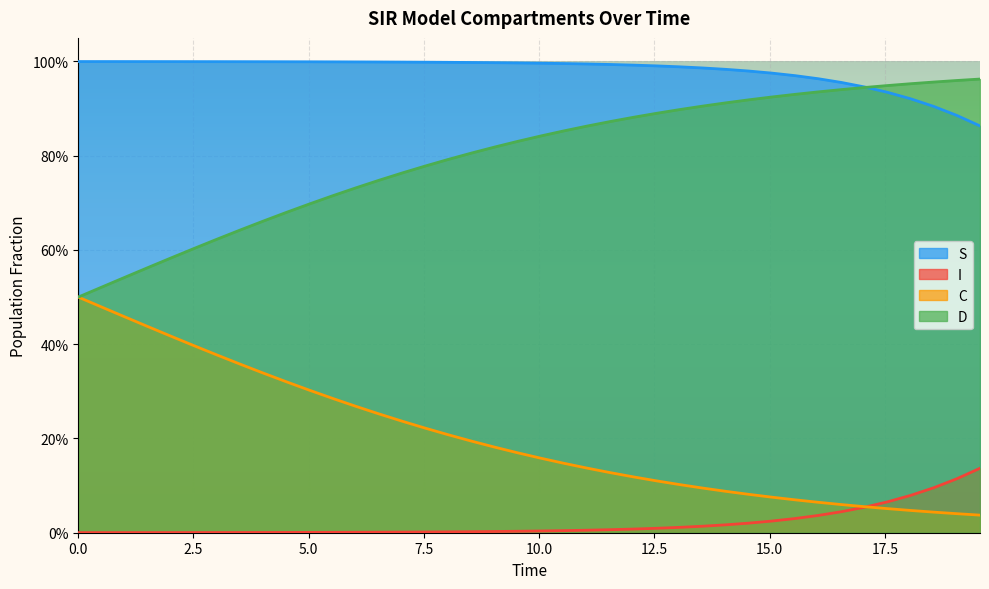

How many categories are shown in the chart?

40